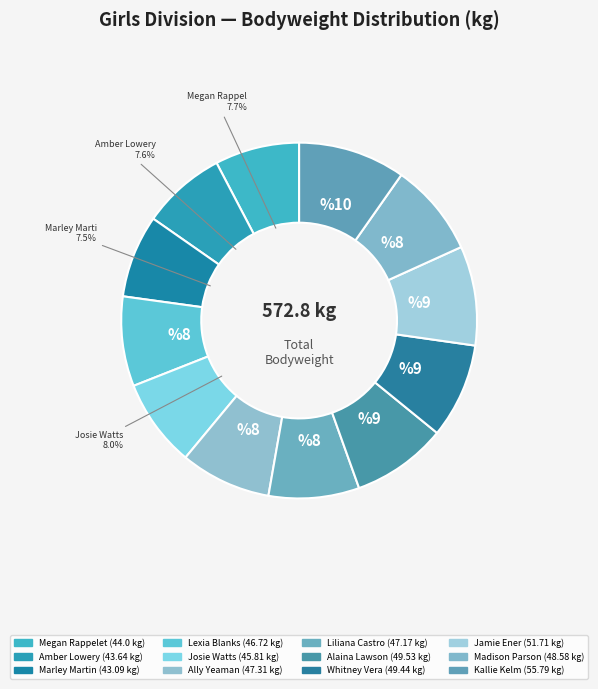

Count the number of slices in the pie.

12